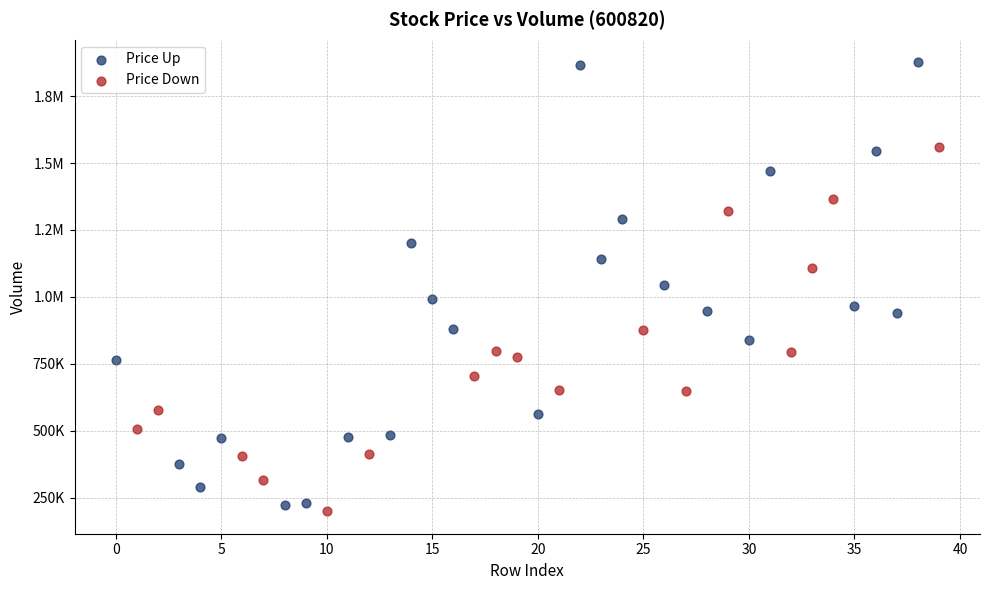

What are all the series names shown in the legend?

Price Up, Price Down